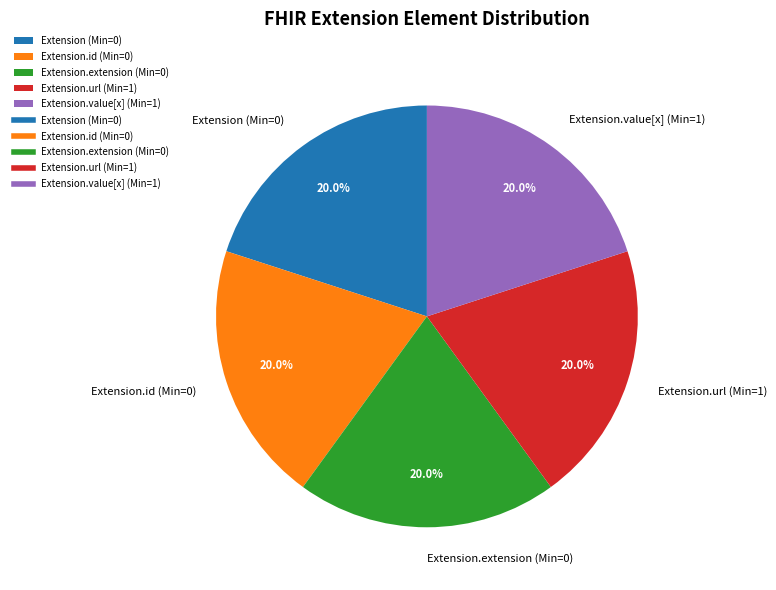

To the nearest percent, what is the average slice percentage?

20%